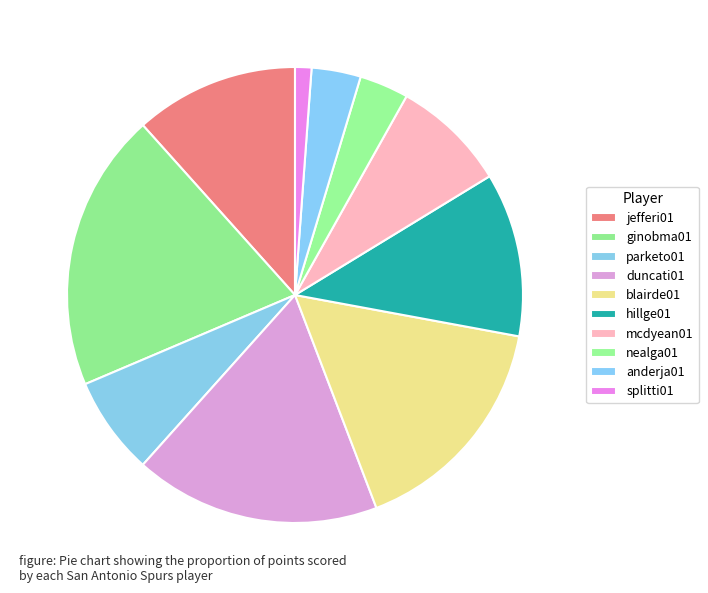

How many slices are in this pie chart?

10